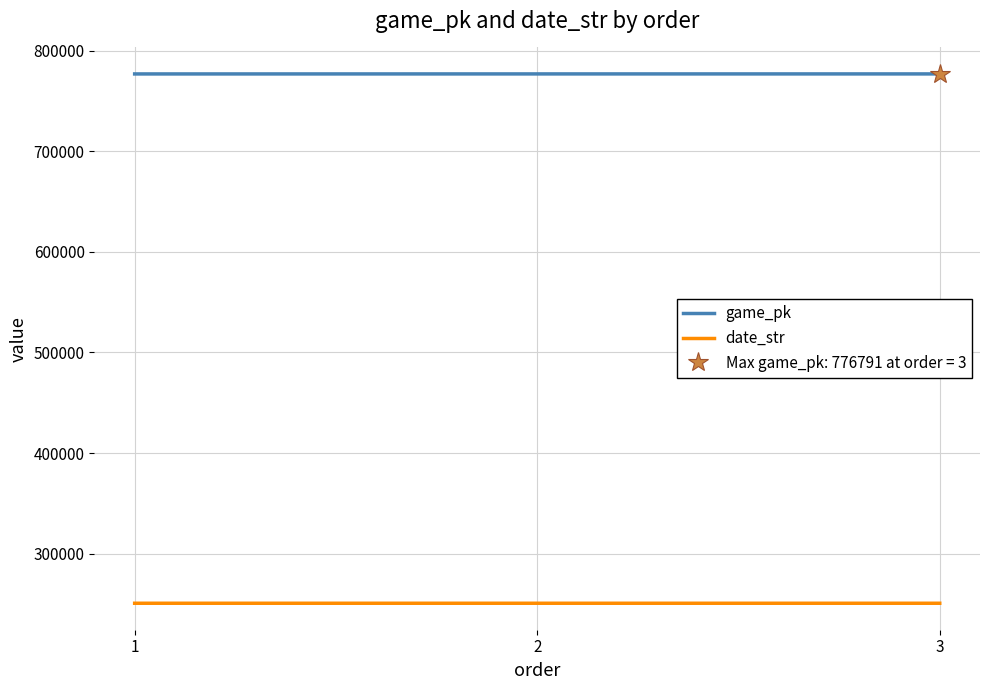

Read the game_pk value at 1, to the nearest 5.

776760